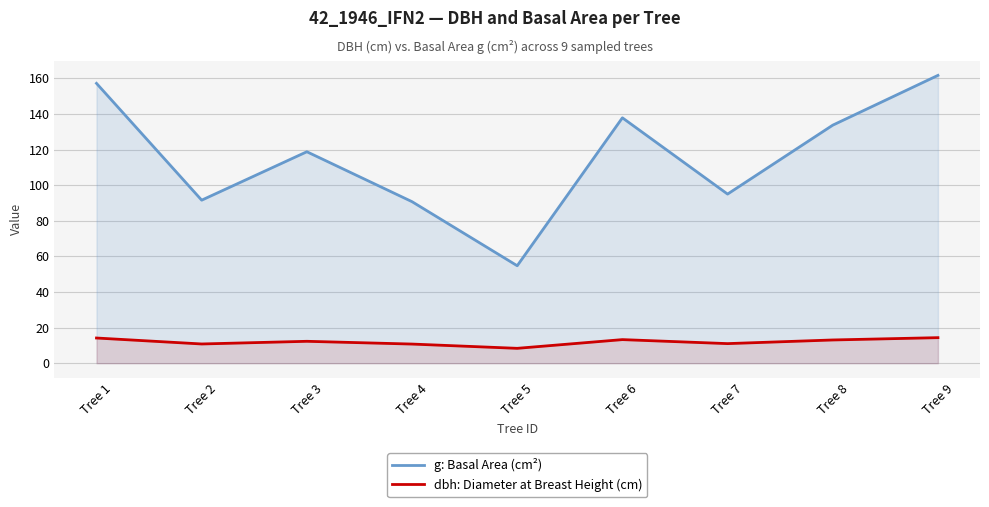

True or false: dbh: Diameter at Breast Height (cm) and g: Basal Area (cm²) intersect in this chart.

False